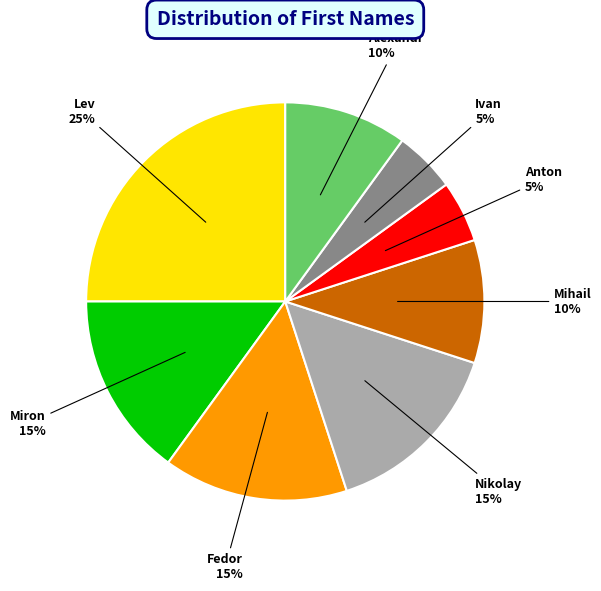

True or false: Mihail accounts for 1% of the total.

False